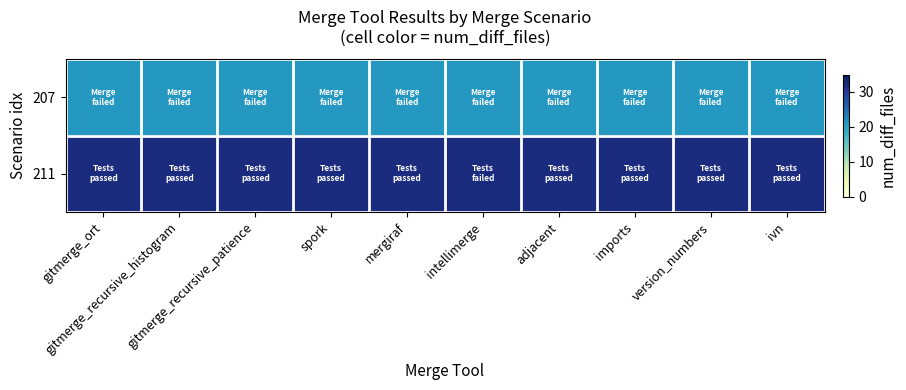

Which series changed the most between intellimerge and ivn?

207